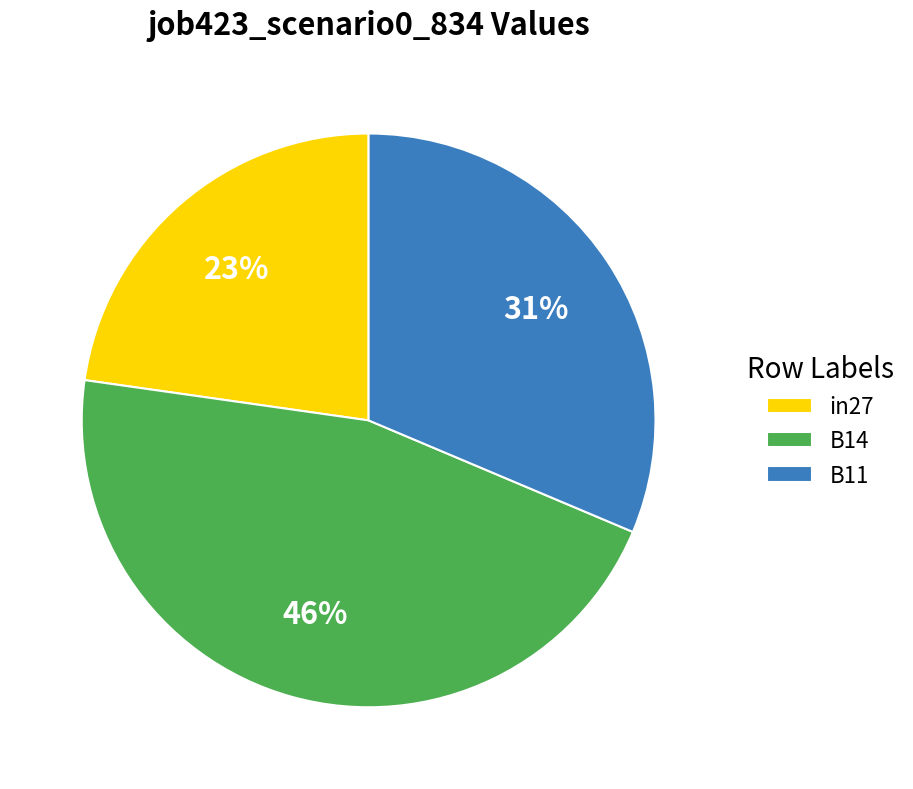

Is there any slice that represents more than half of the pie?

No